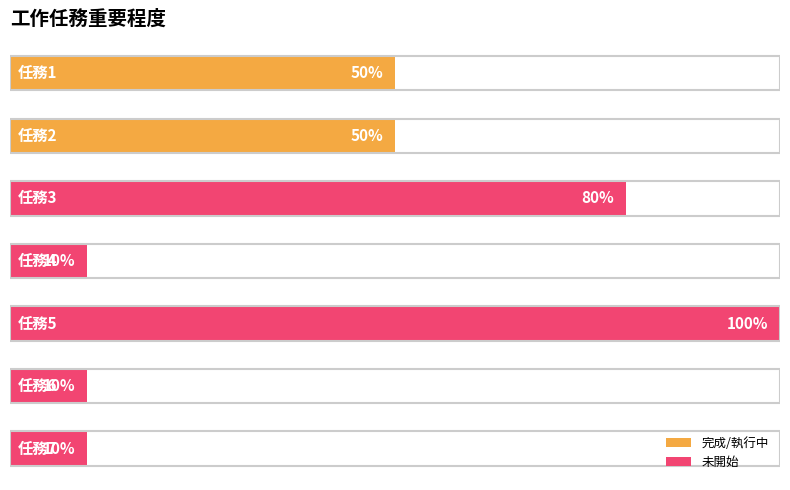

Does the chart contain any negative values?

No